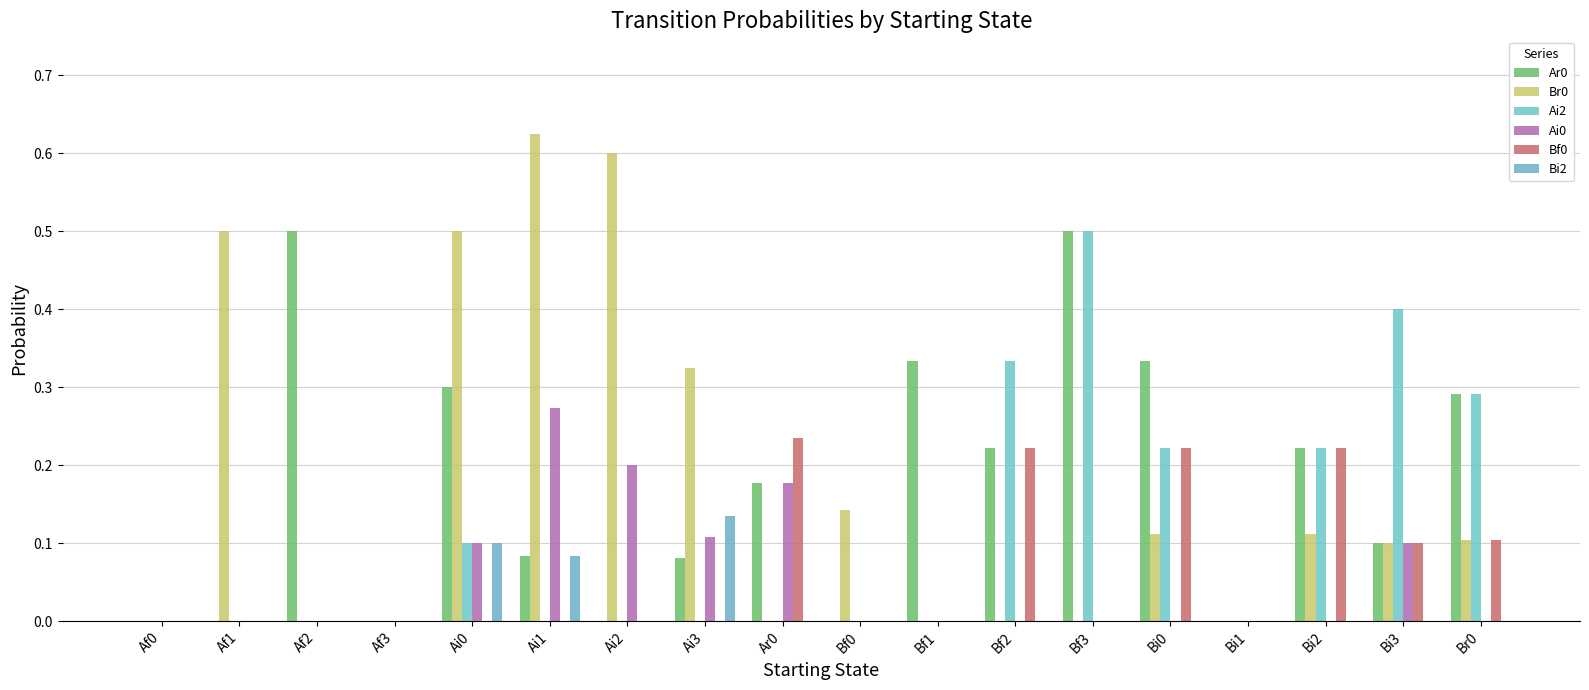

Rank the series at Bi0 from lowest to highest value.

Ai0, Bi2, Br0, Ai2, Bf0, Ar0